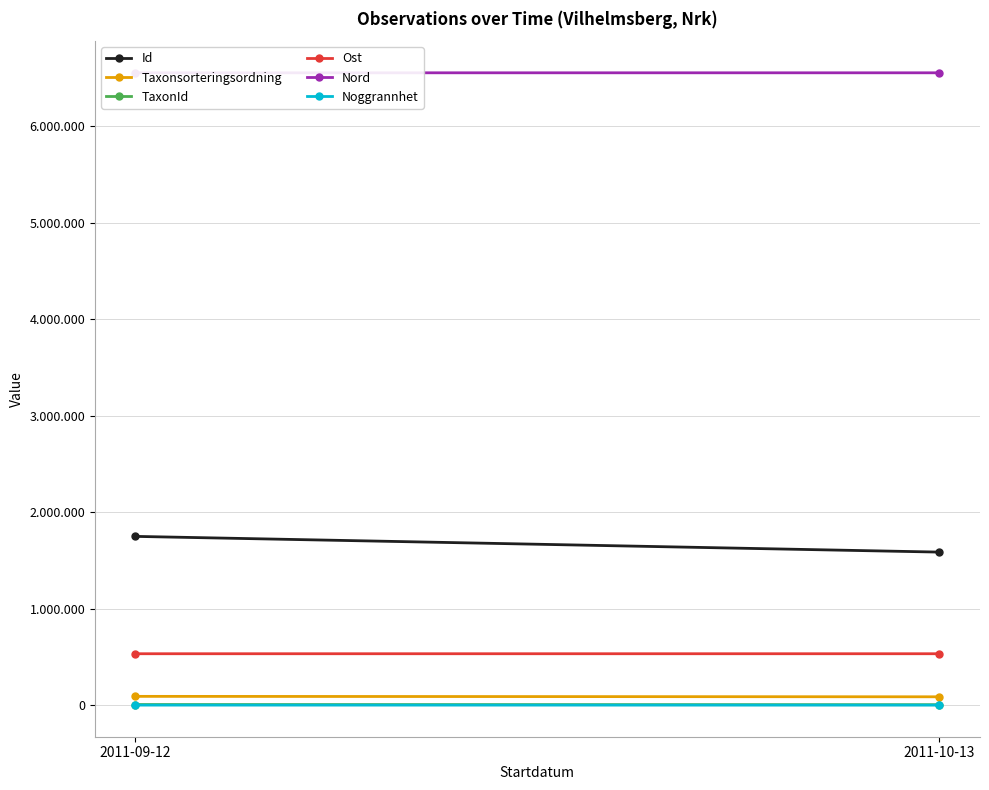

True or false: Noggrannhet has a value of 5 at 2011-09-12.

False